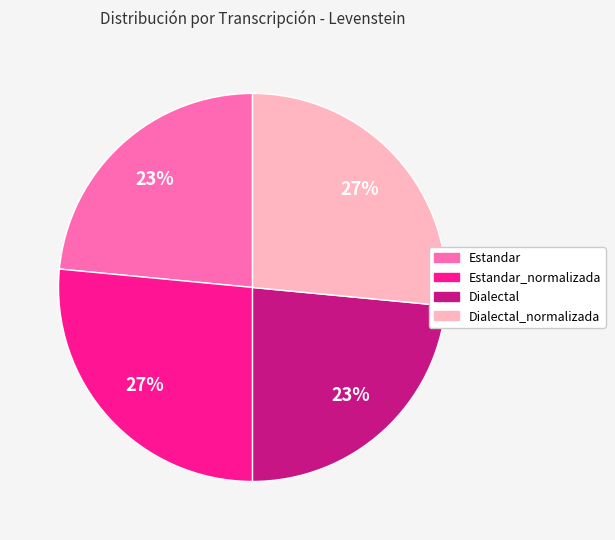

To the nearest percent, what is the average slice percentage?

25%